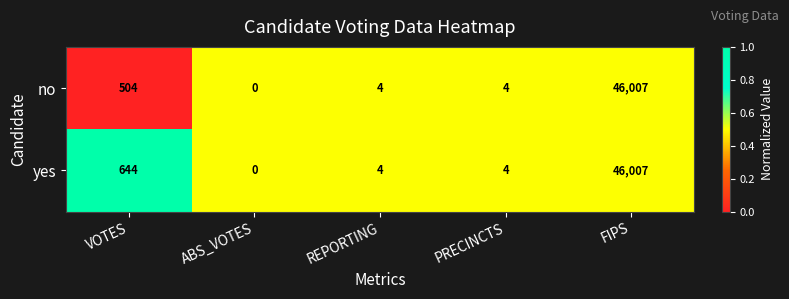

True or false: no has a value of 0 at ABS_VOTES.

True